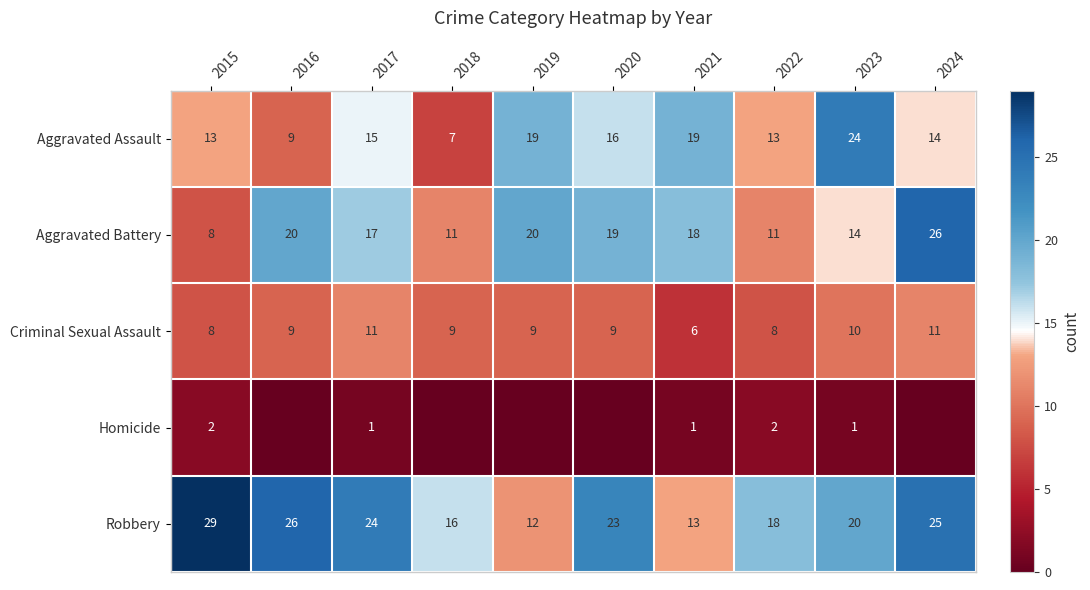

How many categories are shown in the chart?

10